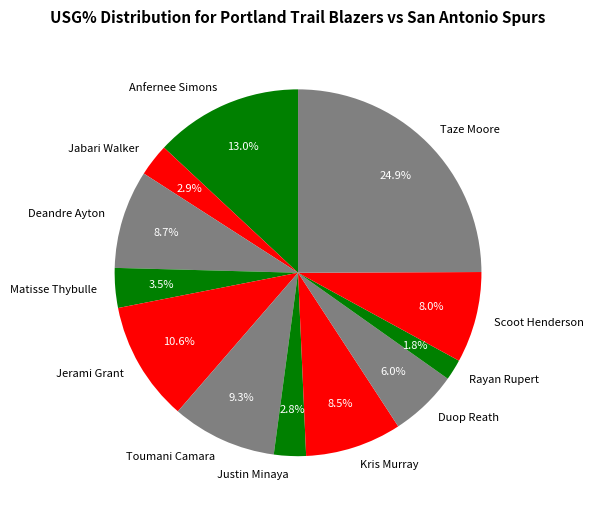

What percentage is the Toumani Camara slice, to the nearest percent?

9%